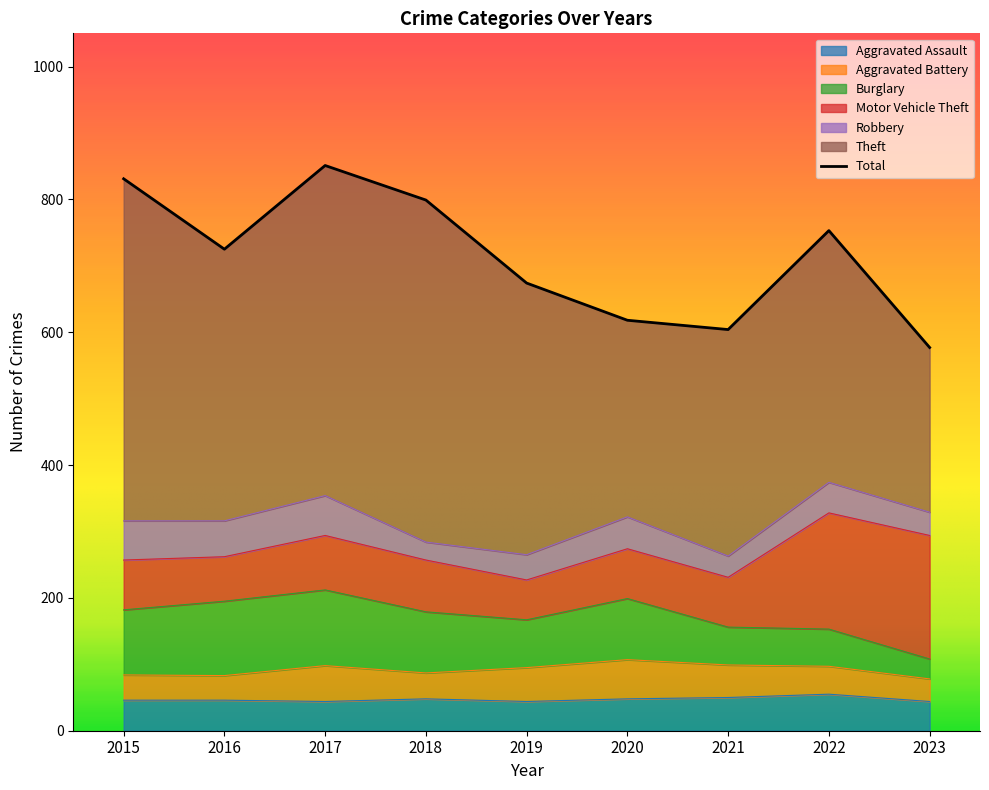

Which category has the highest value in the Theft series?

2015